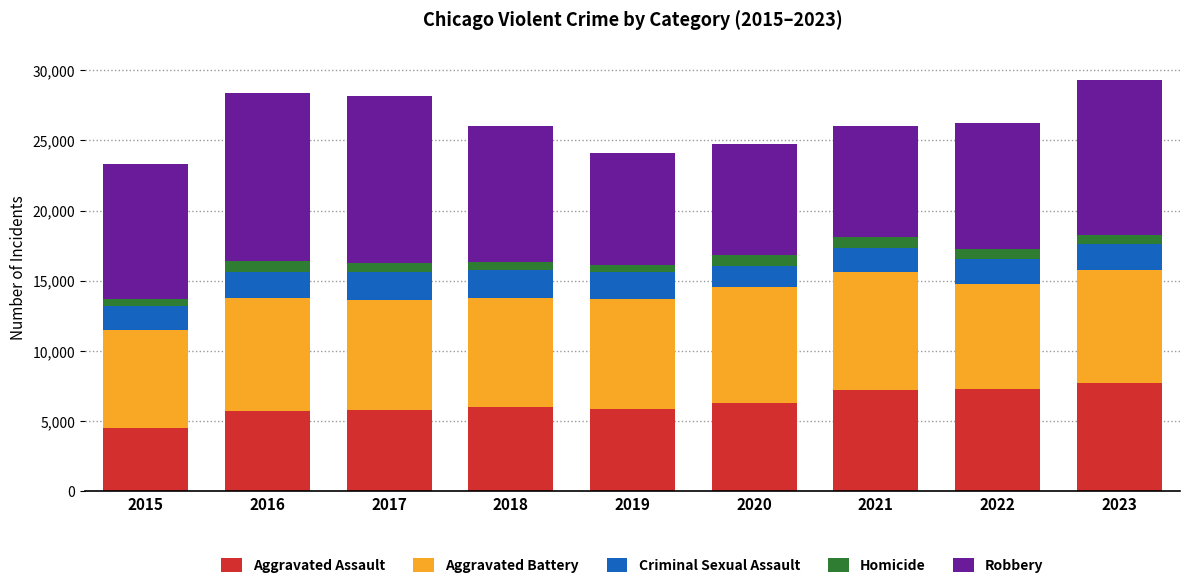

What is the average value of the Aggravated Assault series?

6258